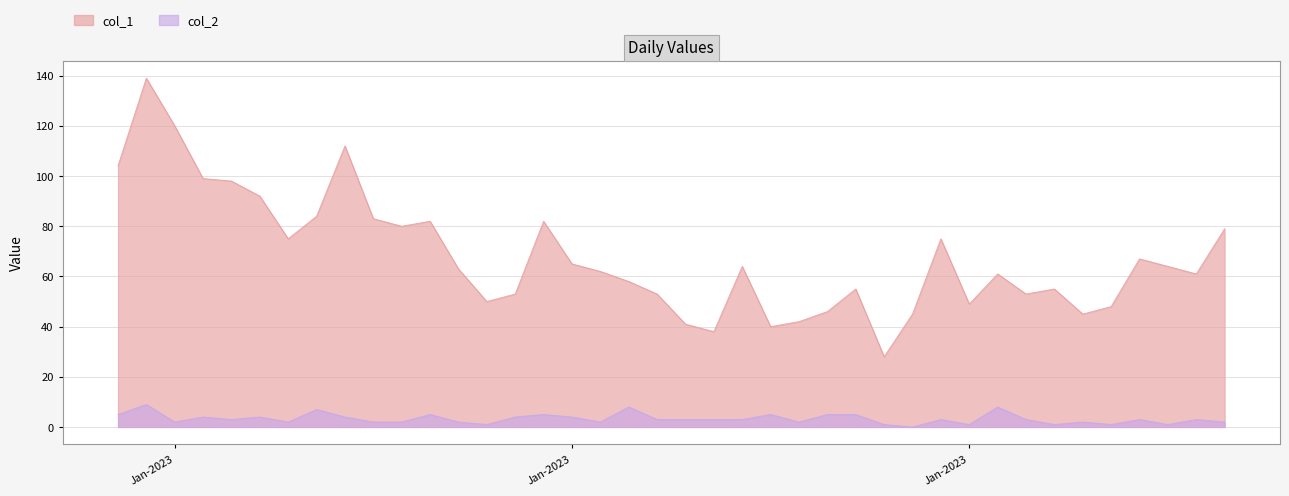

In col_2, how many points are lower than both neighbors (excluding endpoints)?

11